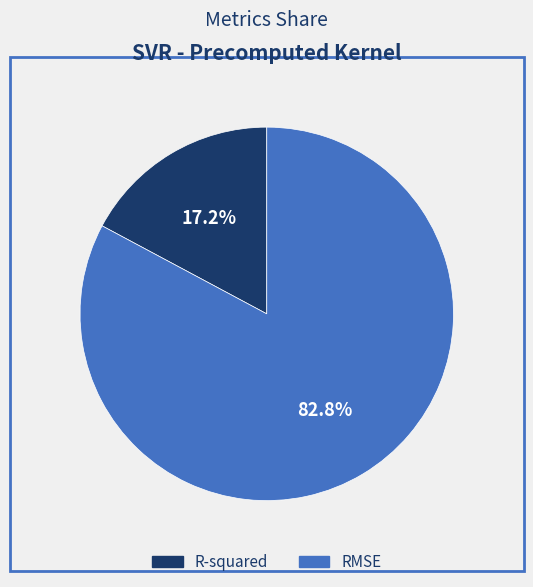

Rank the categories by value from highest to lowest.

RMSE, R-squared